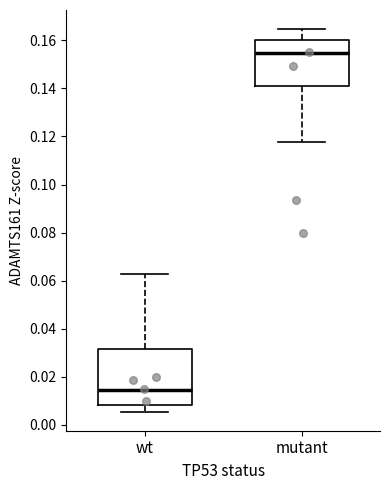

Which box's median line is the highest?

mutant